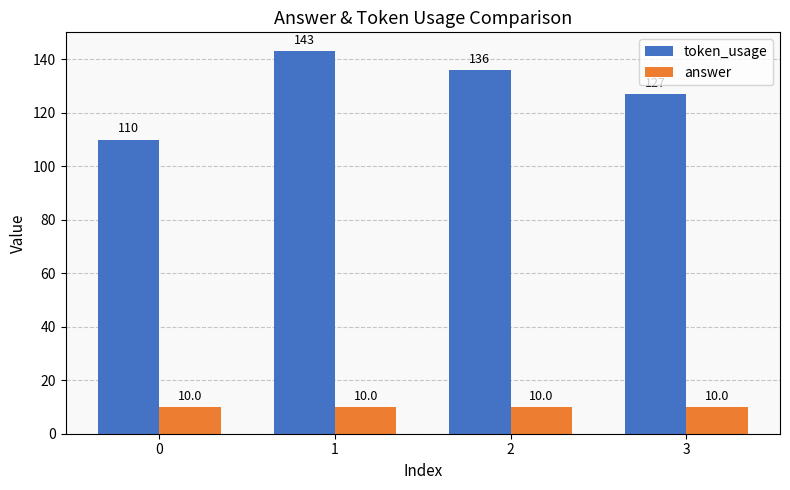

Which series changed the most between 1 and 2?

token_usage